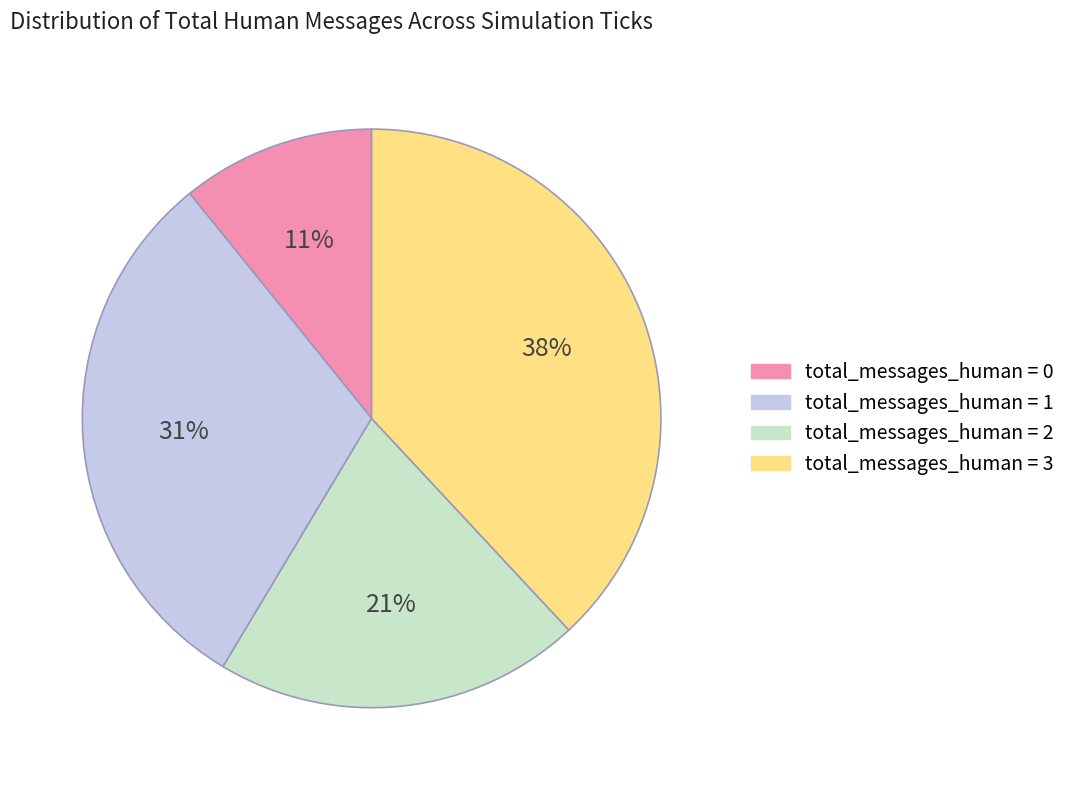

To the nearest percent, what is the average slice percentage?

25%